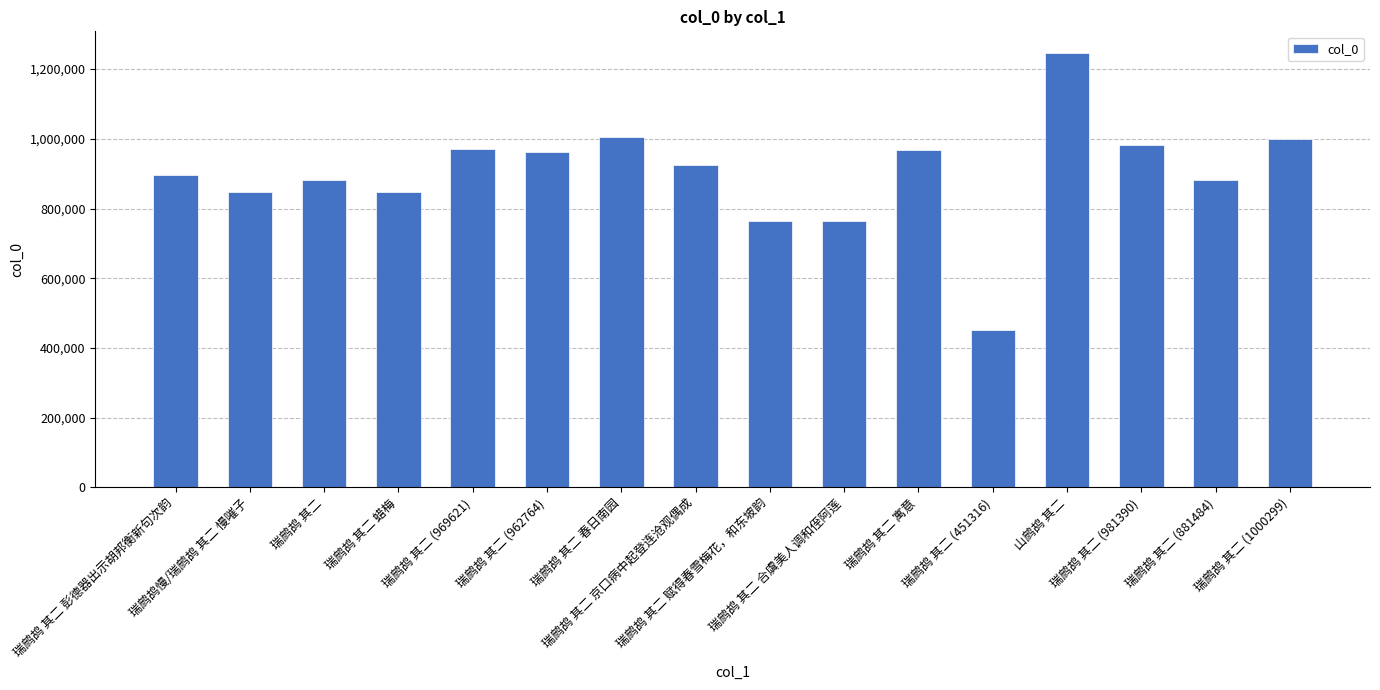

What position from the right is 瑞鹧鸪 其二 (962764)?

11